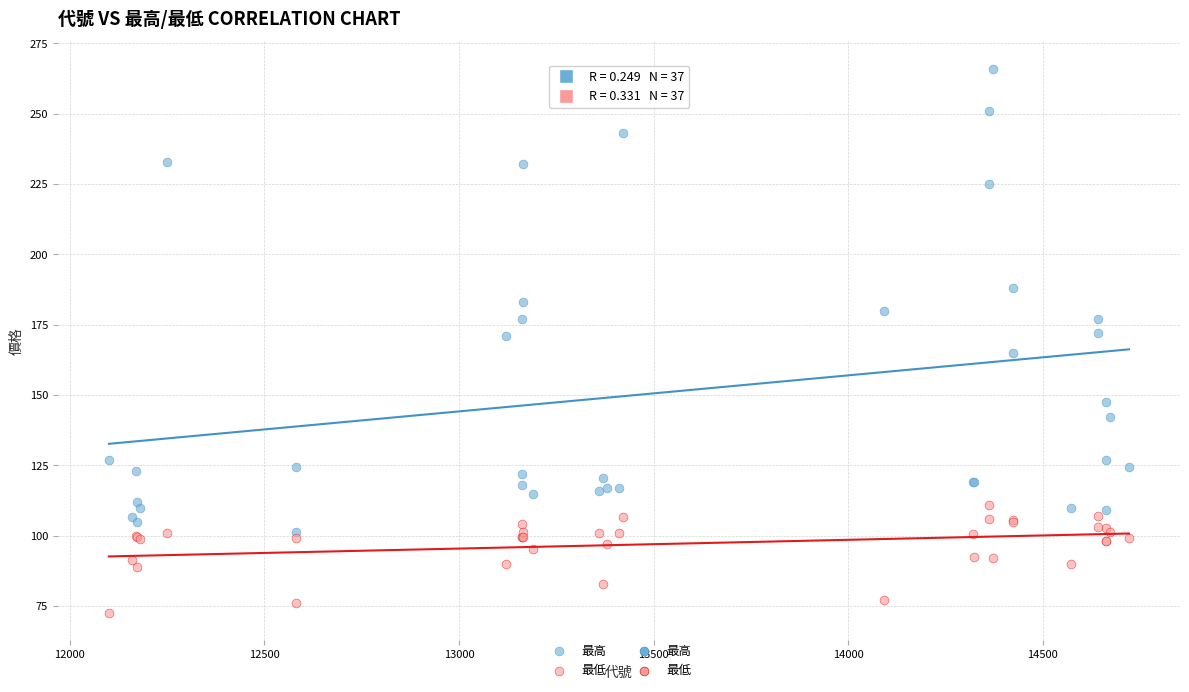

Which series contains the highest Y value?

最高